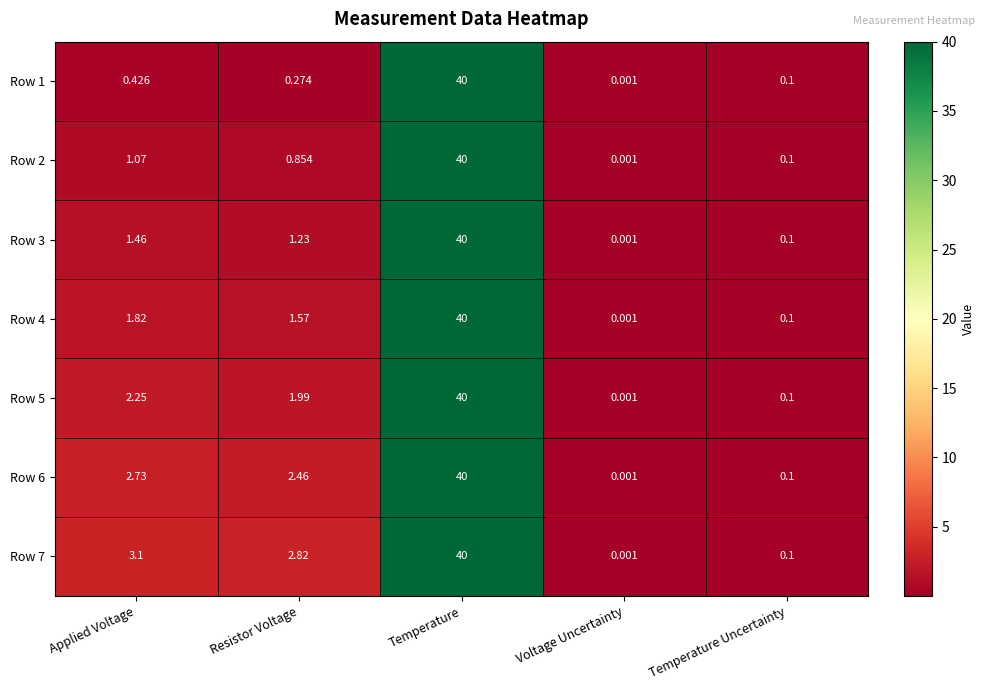

At which category is the sum across all series the highest?

Temperature